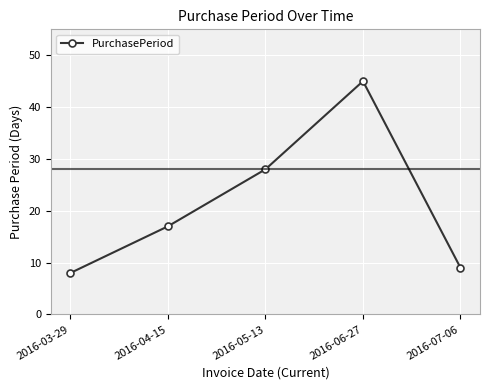

What is the smallest value displayed?

8